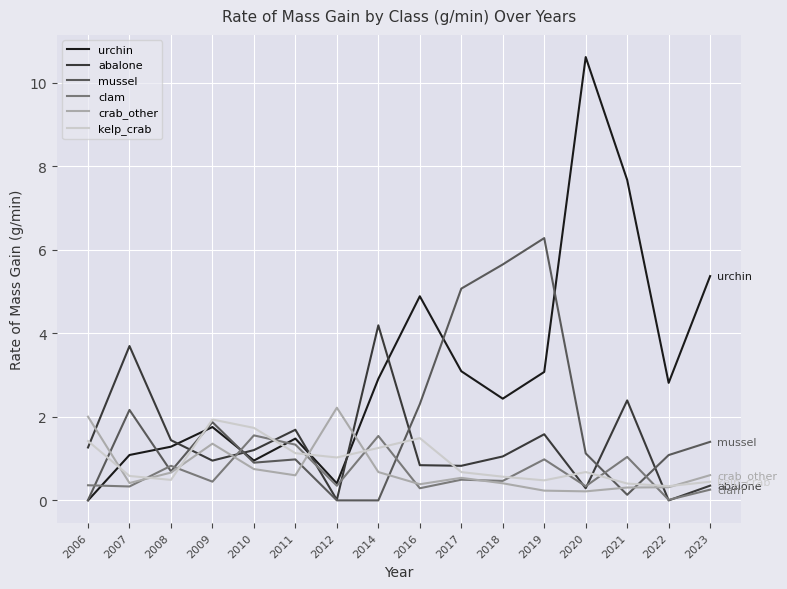

What is the difference between the maximum and second lowest values in the urchin series?

10.2